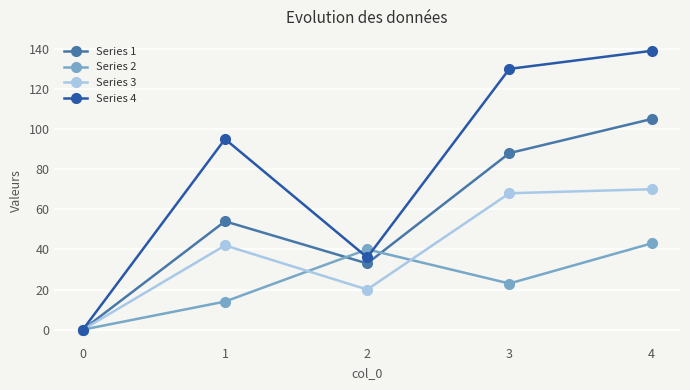

What is the average value of the Series 1 series?

56